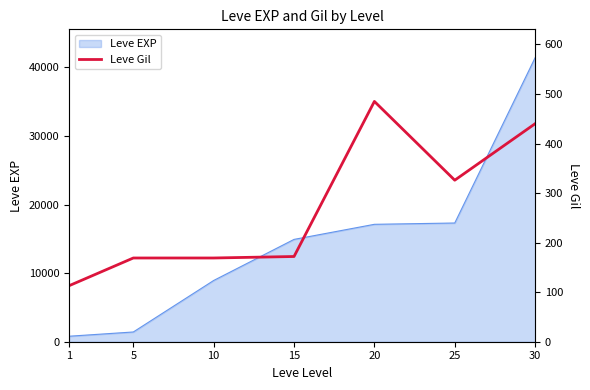

At which label does the data first exceed 172?

20